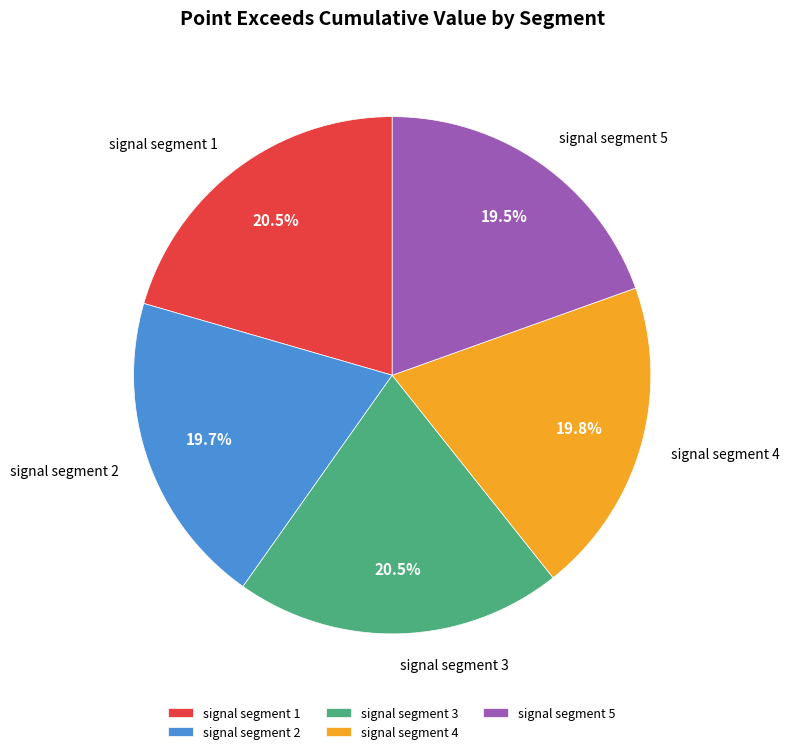

Combined, do signal segment 3 and signal segment 1 account for over 50%?

No